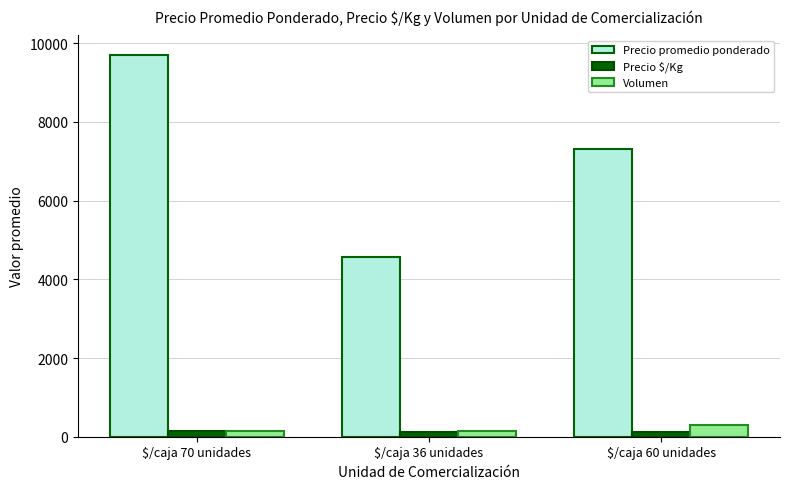

What is the average value of the Volumen series?

191.9